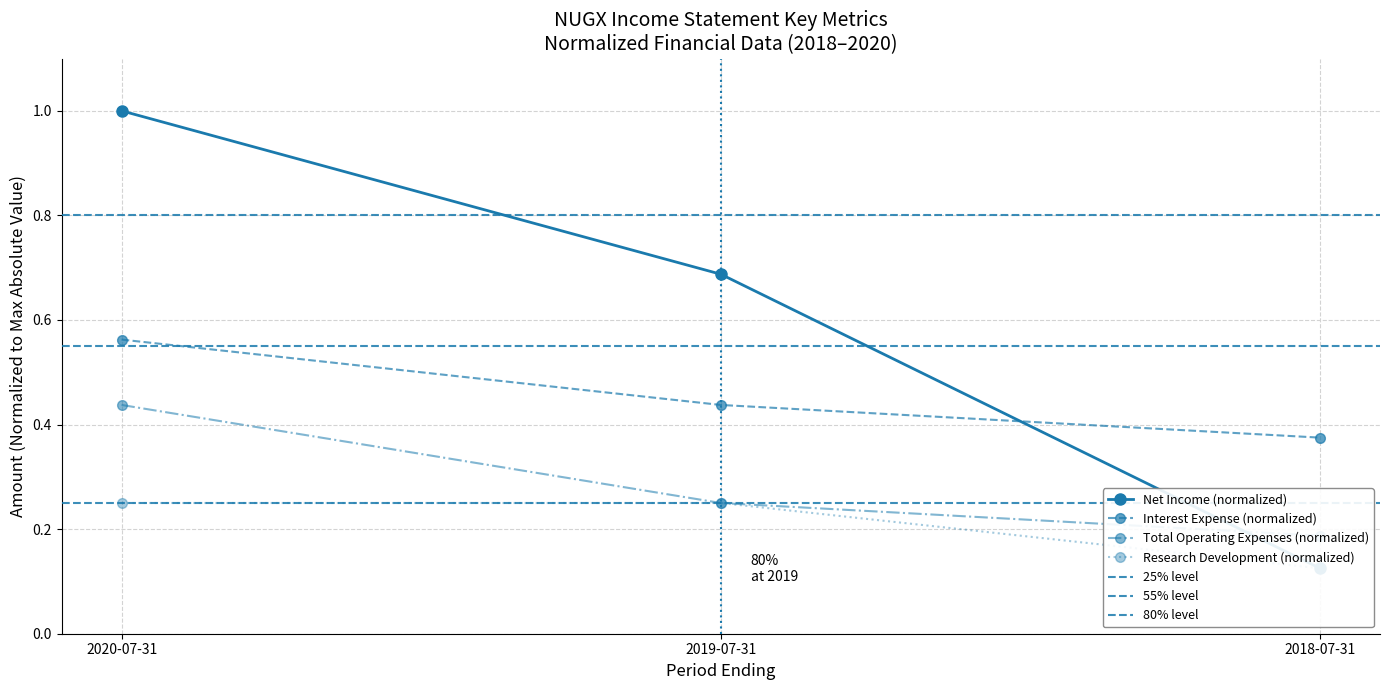

At which label is Interest Expense (normalized) closest to 0?

2018-07-31